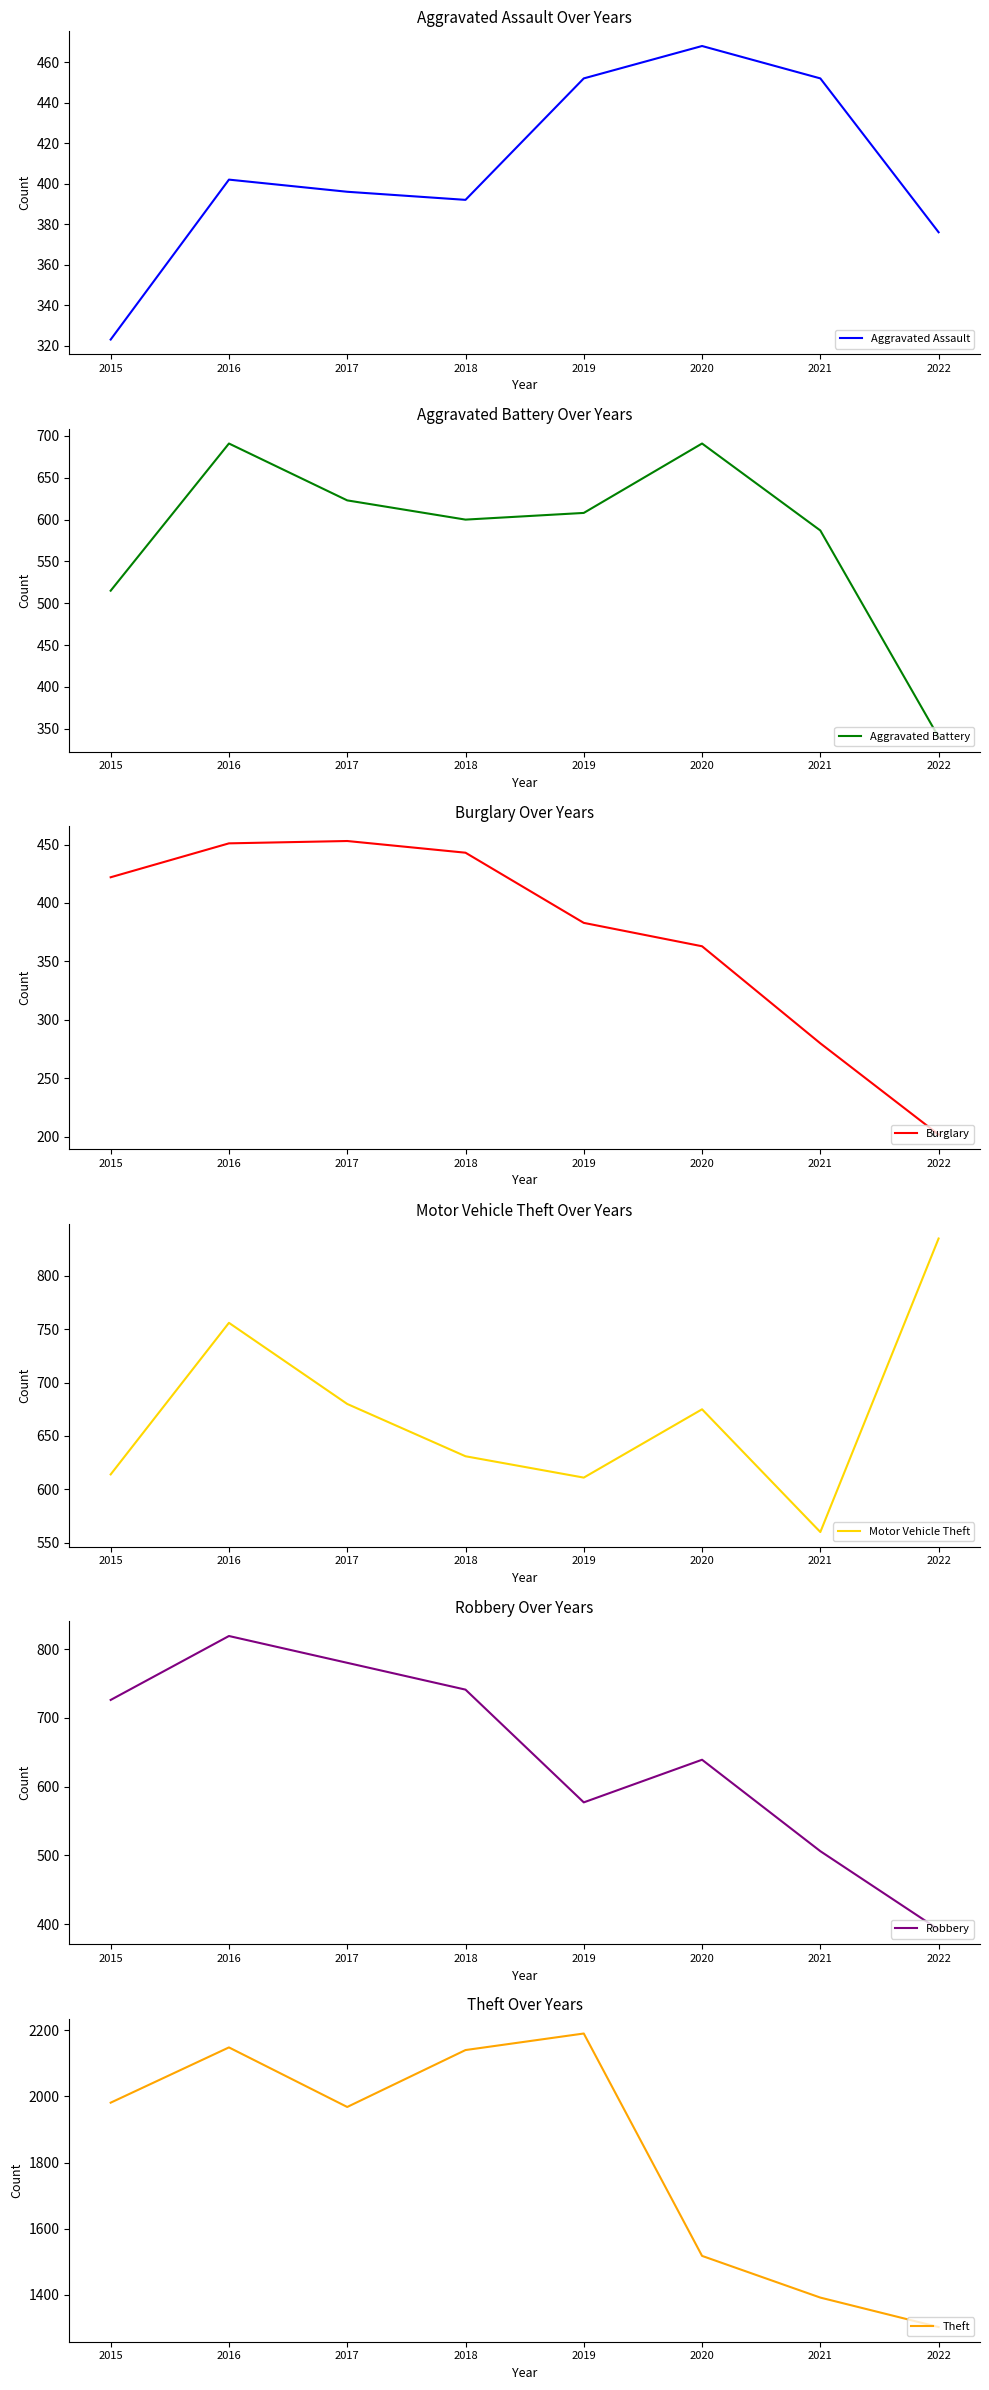

True or false: Motor Vehicle Theft and Theft intersect in this chart.

False